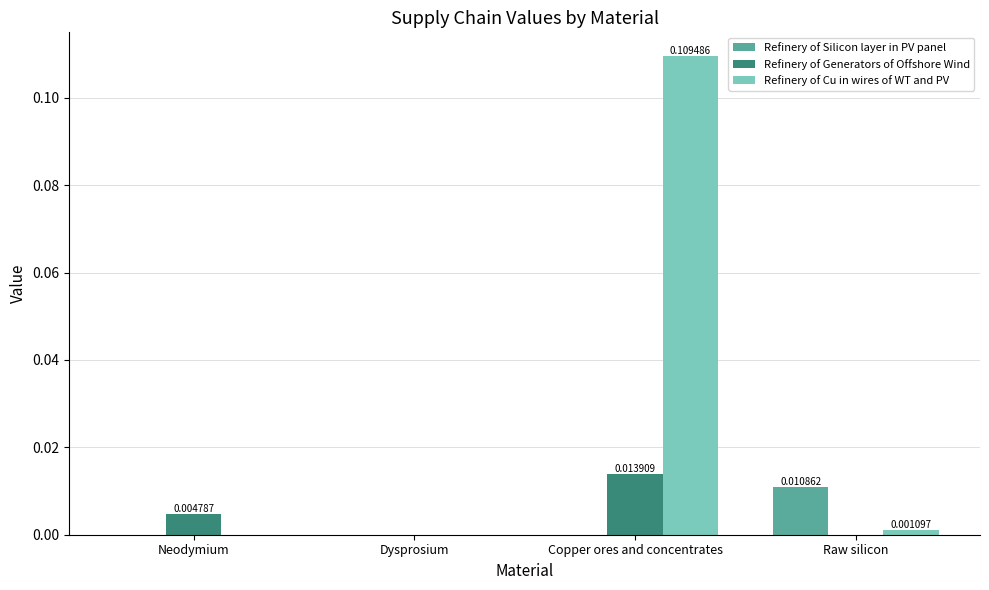

Between Copper ores and concentrates and Raw silicon, which series saw the biggest shift?

Refinery of Cu in wires of WT and PV